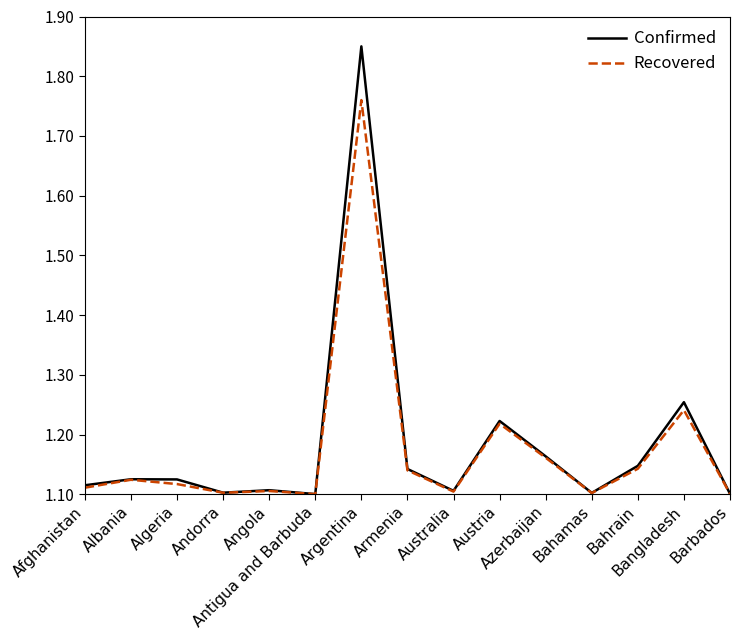

Which series has the largest range (max minus min)?

Confirmed